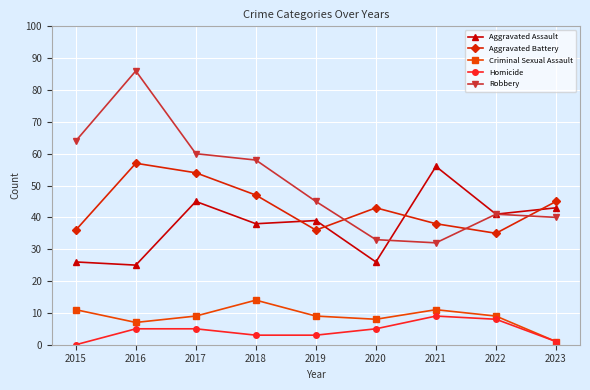

What is the sum of all Robbery values?

459